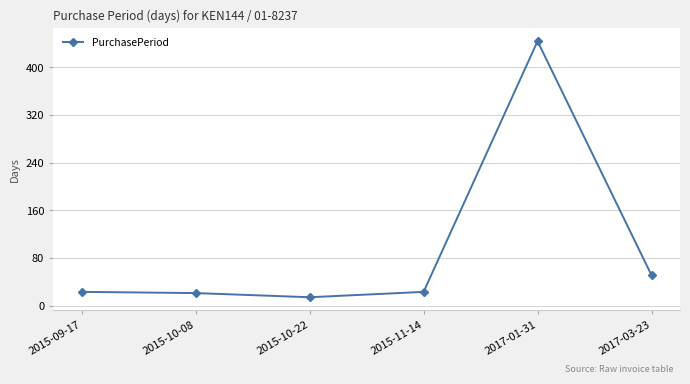

How many interior local valleys (lower than both neighbors) does the data have?

1